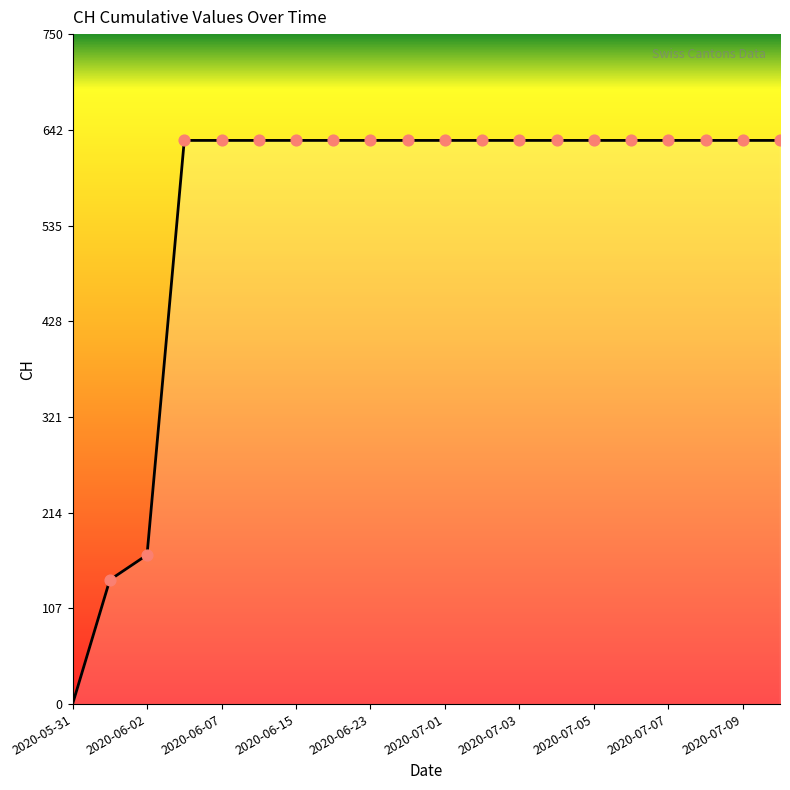

What is the greatest value displayed?

631